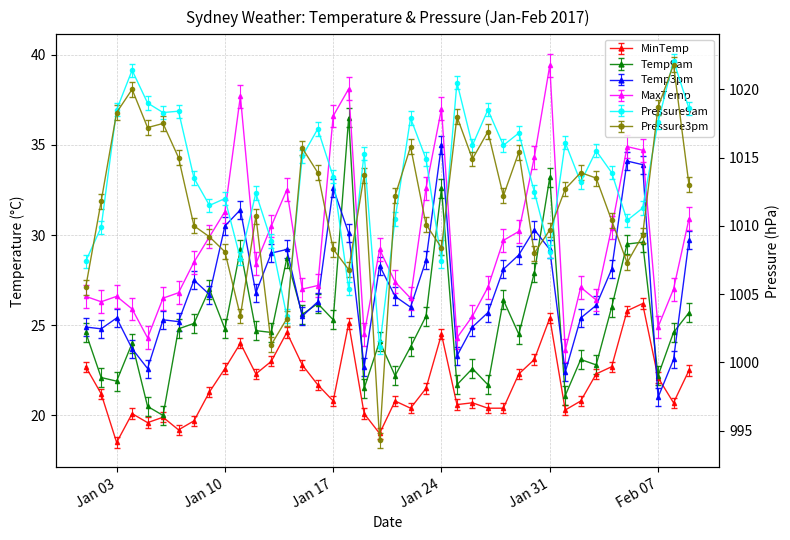

What is the sum of all MinTemp values?

871.7